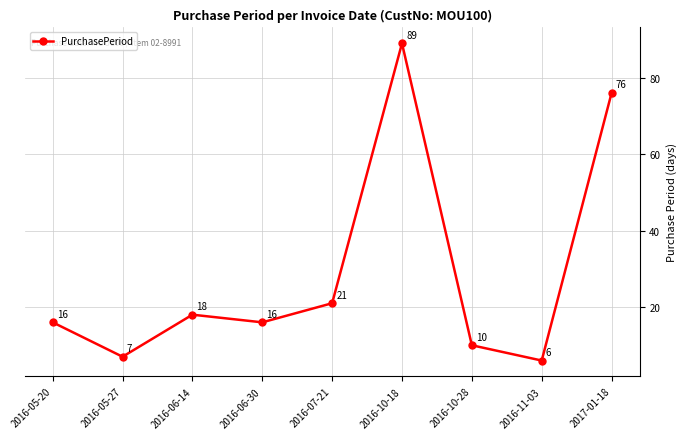

What is the ratio of the value at 2016-10-28 to the value at 2016-05-20?

0.6